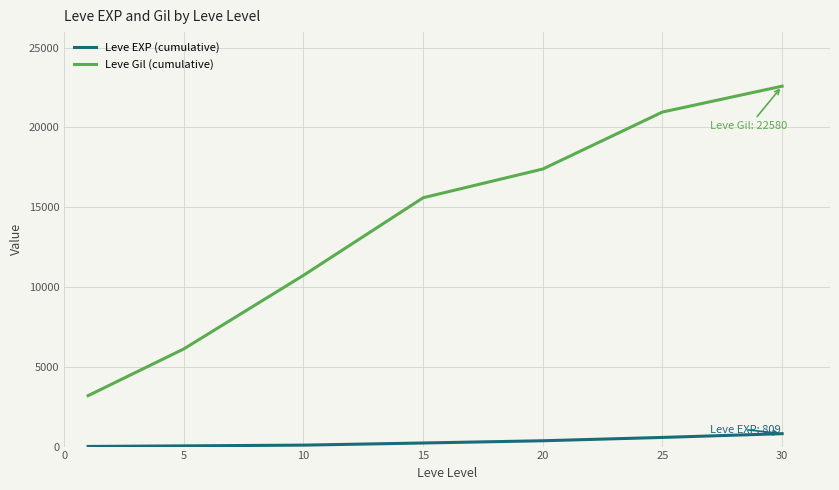

True or false: Leve Gil (cumulative) has more than 1 interior local peaks.

False